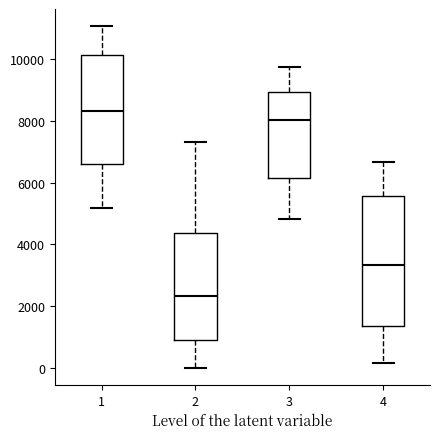

Reading left to right, read every box against the y-axis: the position of its median line, the range the box covers, and the ends of its whiskers. The values are not printed on the chart, so give them approximately, as read against the axis.

1: median 8400, box 6600 to 10200, whiskers 5200 to 11000
2: median 2400, box 1000 to 4400, whiskers 0 to 7200
3: median 8000, box 6200 to 9000, whiskers 4800 to 9800
4: median 3400, box 1400 to 5600, whiskers 200 to 6600